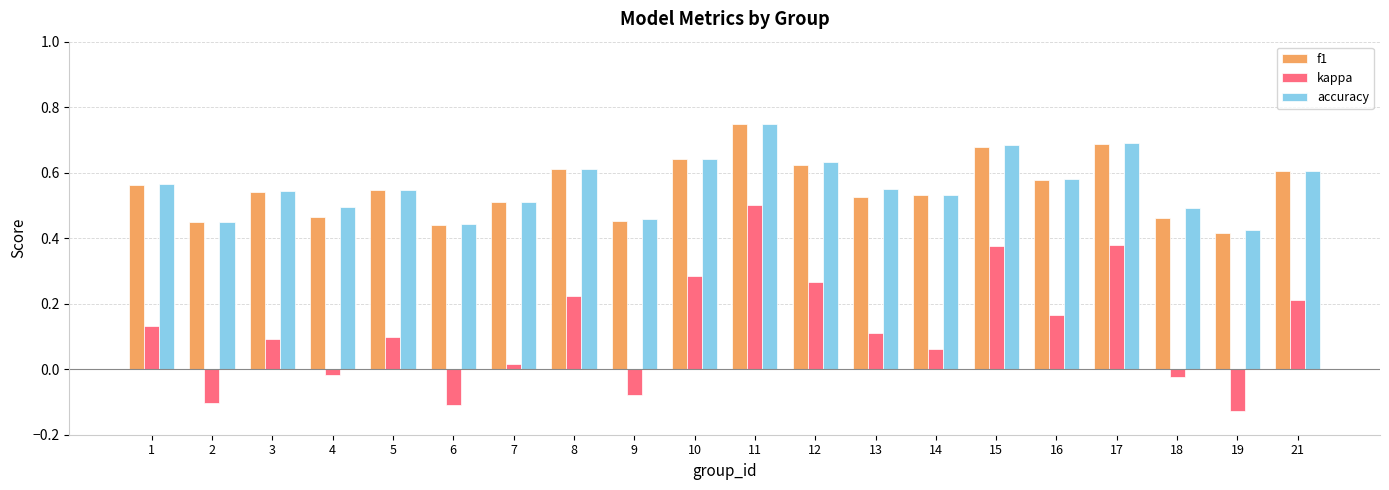

What are all the series names shown in the legend?

f1, kappa, accuracy